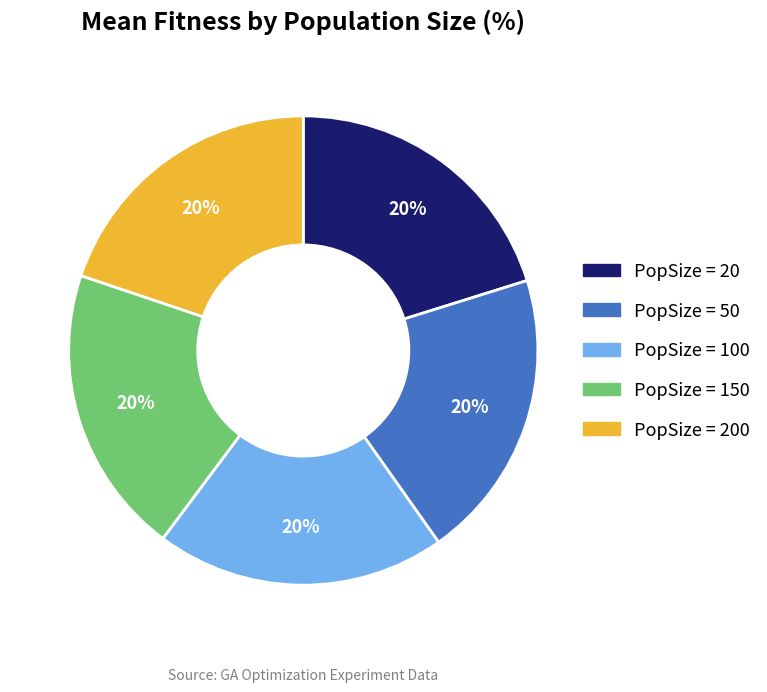

Is there a majority slice in this chart?

No